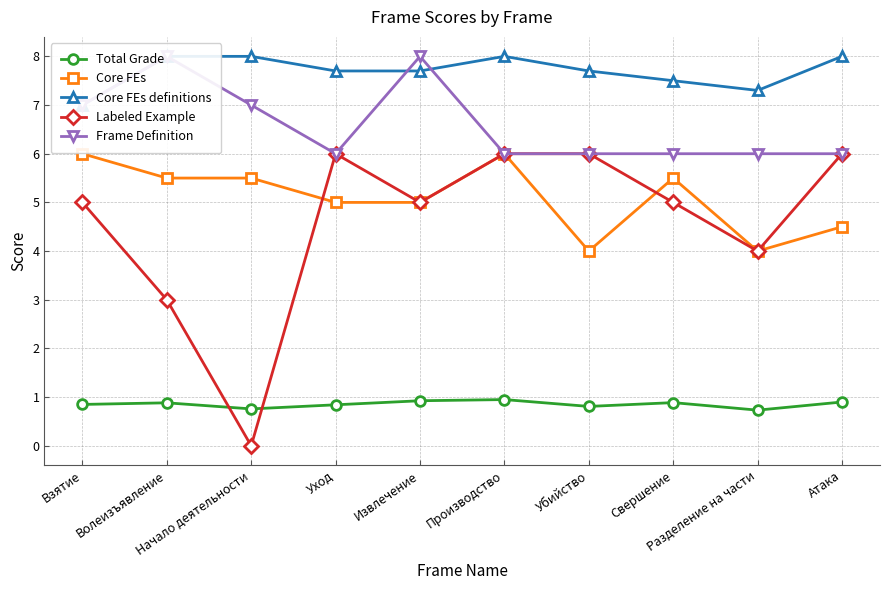

What is the difference between the Labeled Example values at Убийство and Начало деятельности?

6.0